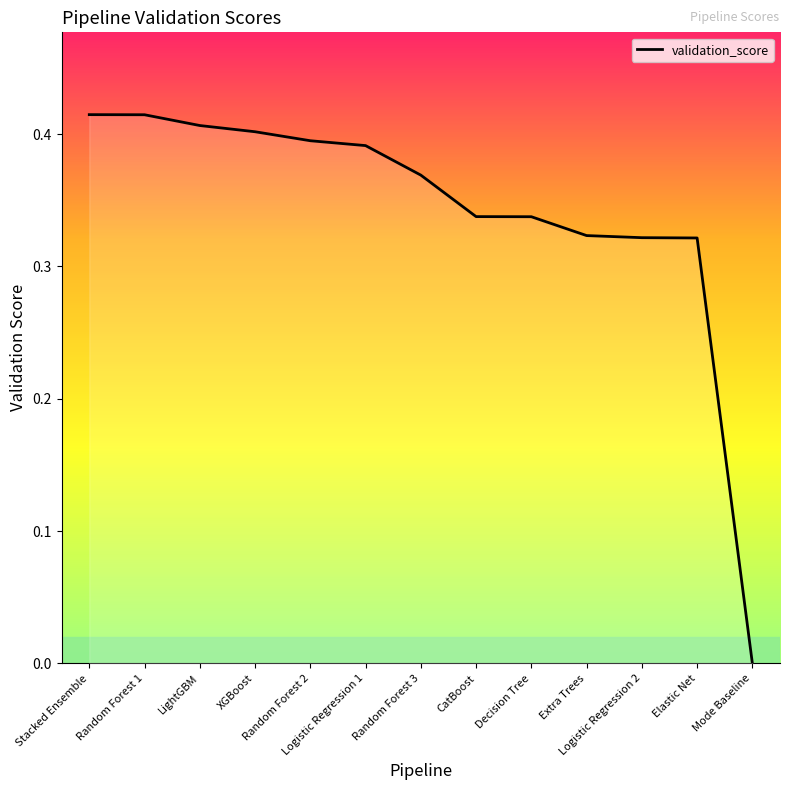

Rank the categories by value from highest to lowest.

Stacked Ensemble, Random Forest 1, LightGBM, XGBoost, Random Forest 2, Logistic Regression 1, Random Forest 3, CatBoost, Decision Tree, Extra Trees, Logistic Regression 2, Elastic Net, Mode Baseline